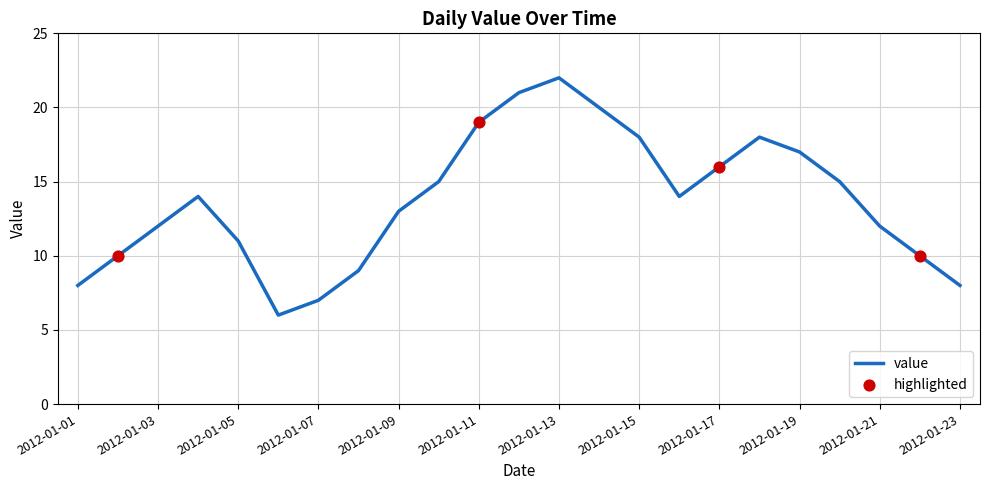

What is the maximum value shown in the chart?

22